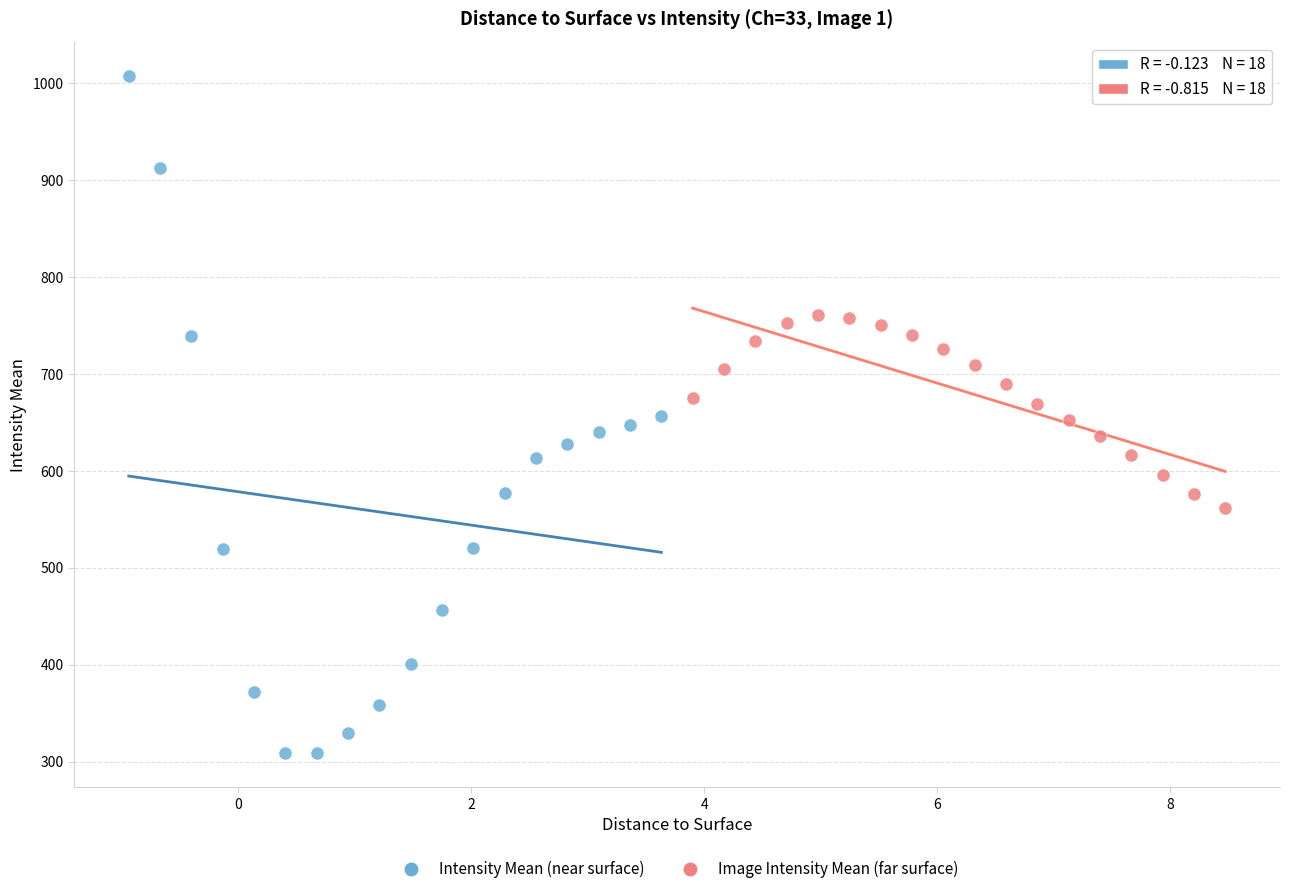

Which series reaches the maximum Y coordinate?

Intensity Mean (near surface)